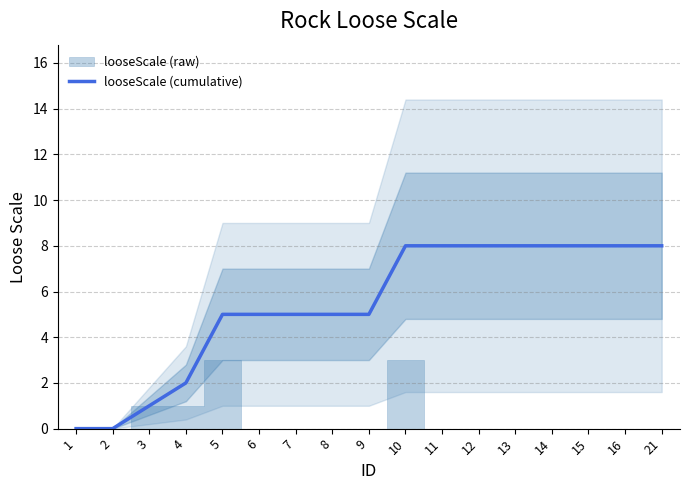

Reading left to right, list all the values displayed in this chart.

1=0	2=0	3=1	4=2	5=5	6=5	7=5	8=5	9=5	10=8	11=8	12=8	13=8	14=8	15=8	16=8	21=8